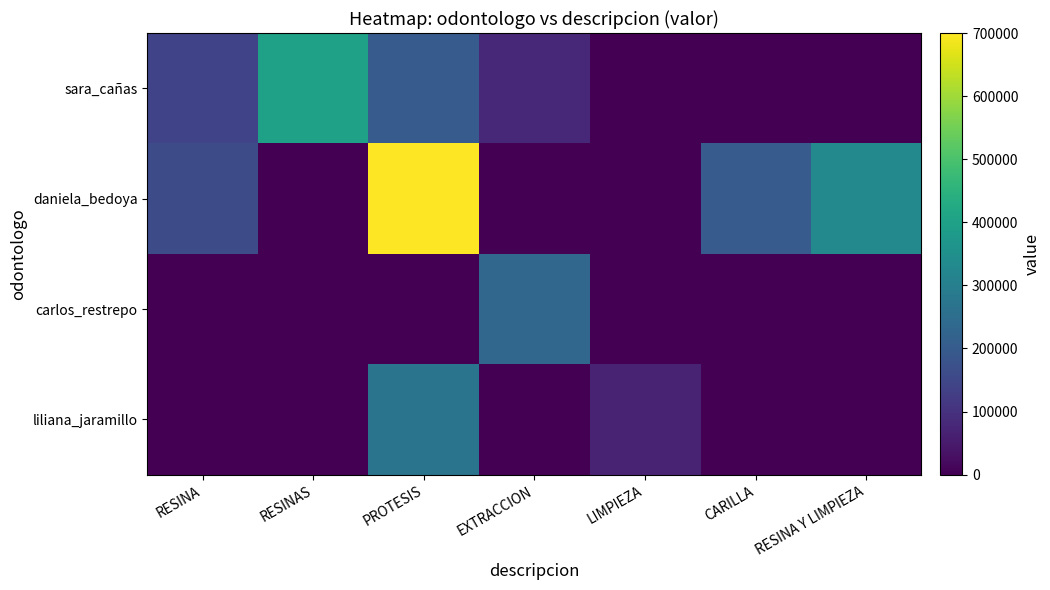

At which category does the chart reach its peak across all series?

PROTESIS